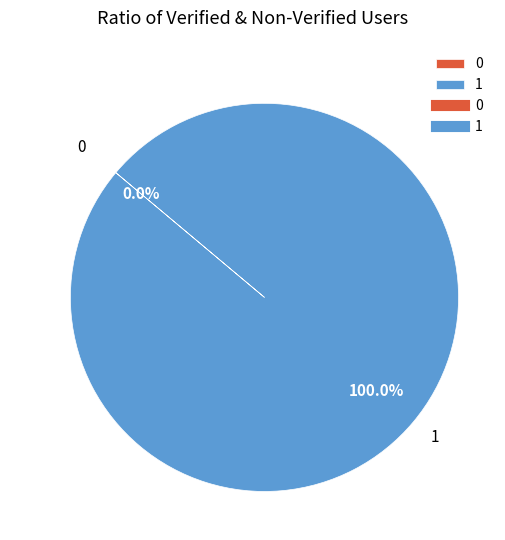

True or false: 1 accounts for 91% of the total.

False